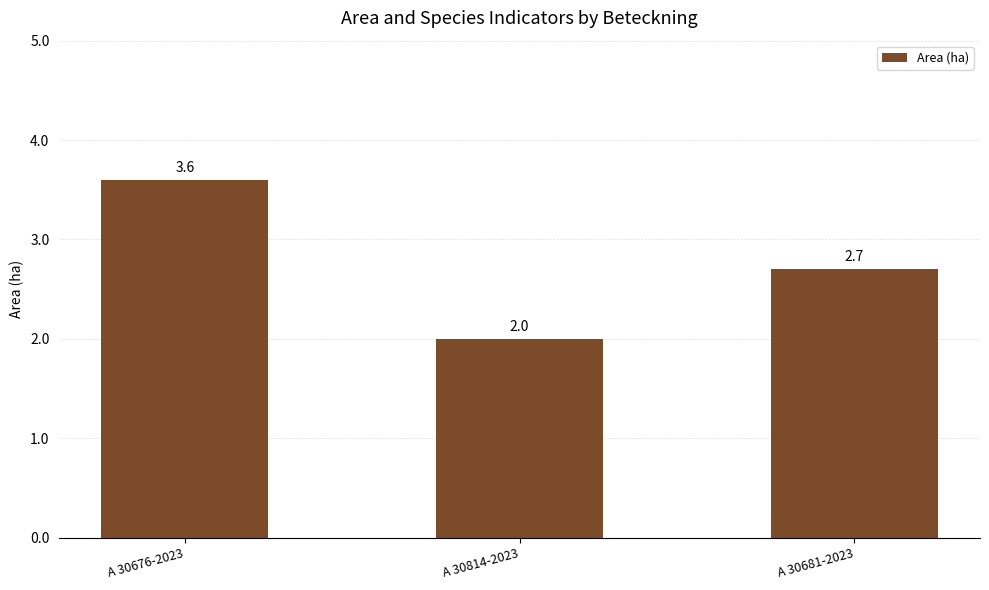

What is the label of the 2nd bar from the left?

A 30814-2023